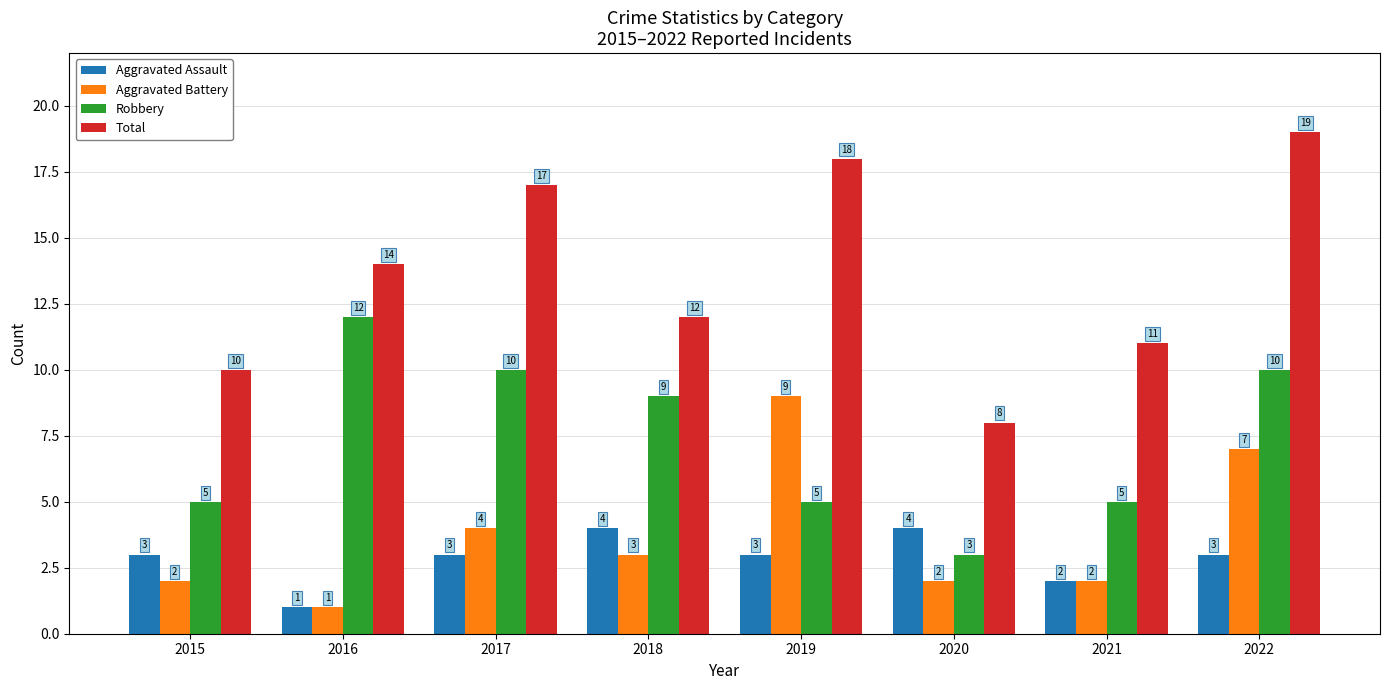

What are all the series names shown in the legend?

Aggravated Assault, Aggravated Battery, Robbery, Total